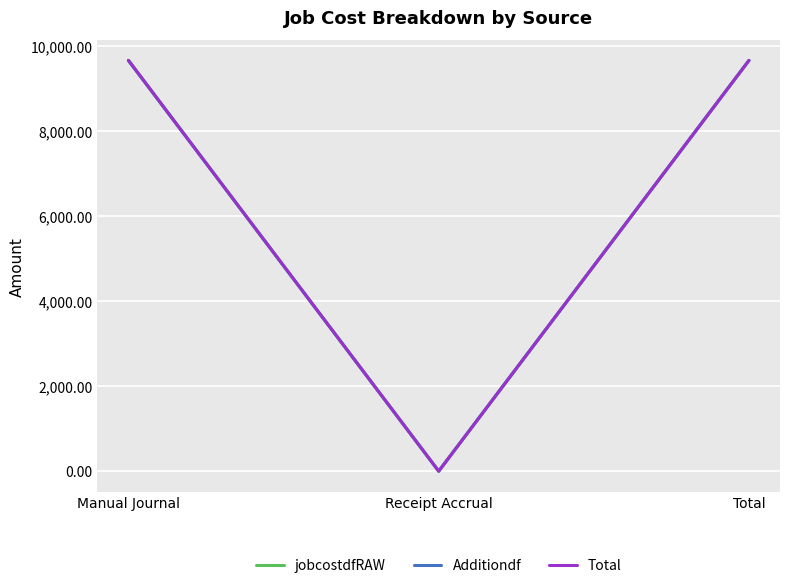

What is the label of the 3rd point from the left?

Total